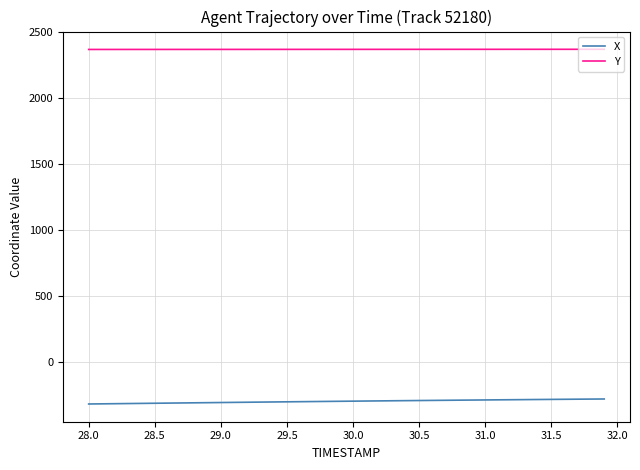

What is the maximum value shown in the chart?

2370.8